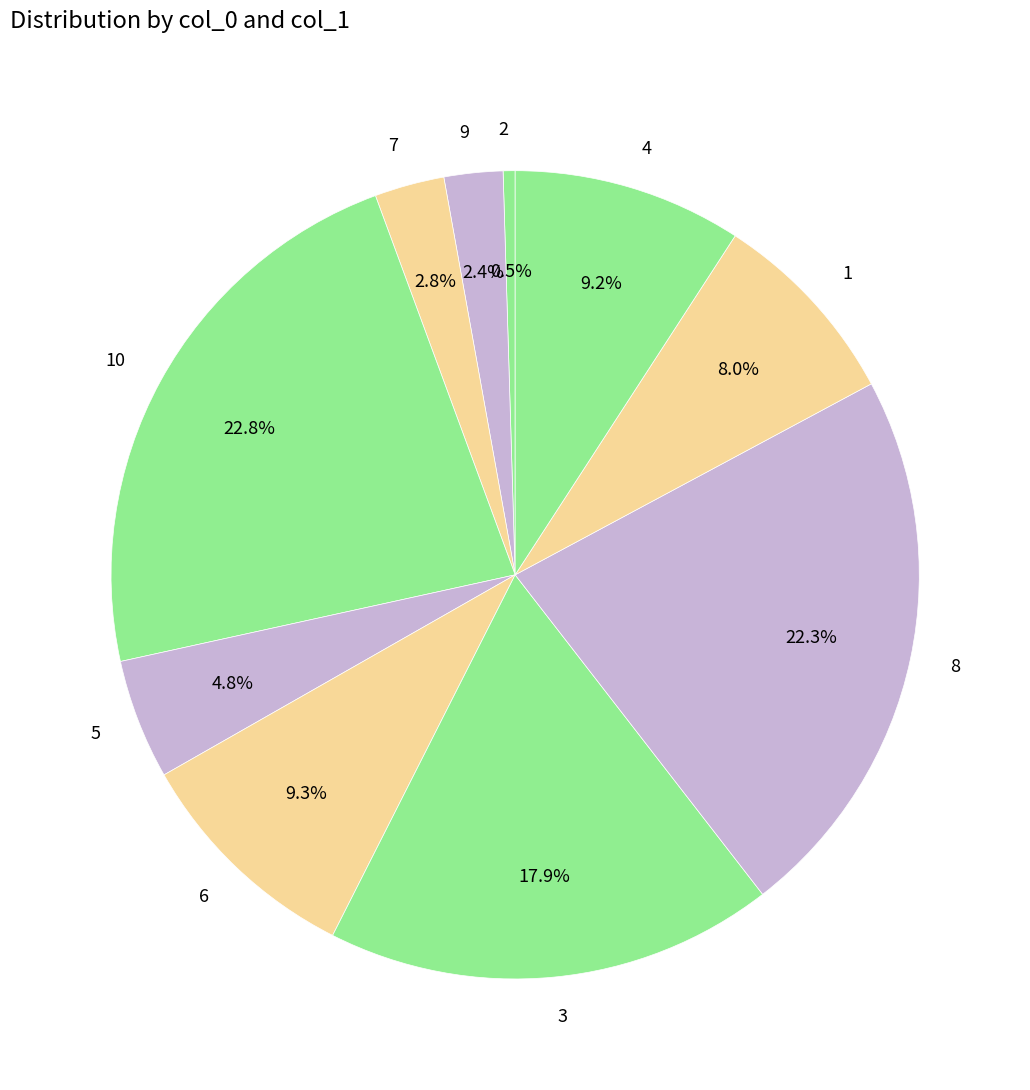

What is the ratio of the value at 6 to the value at 7?

3.3